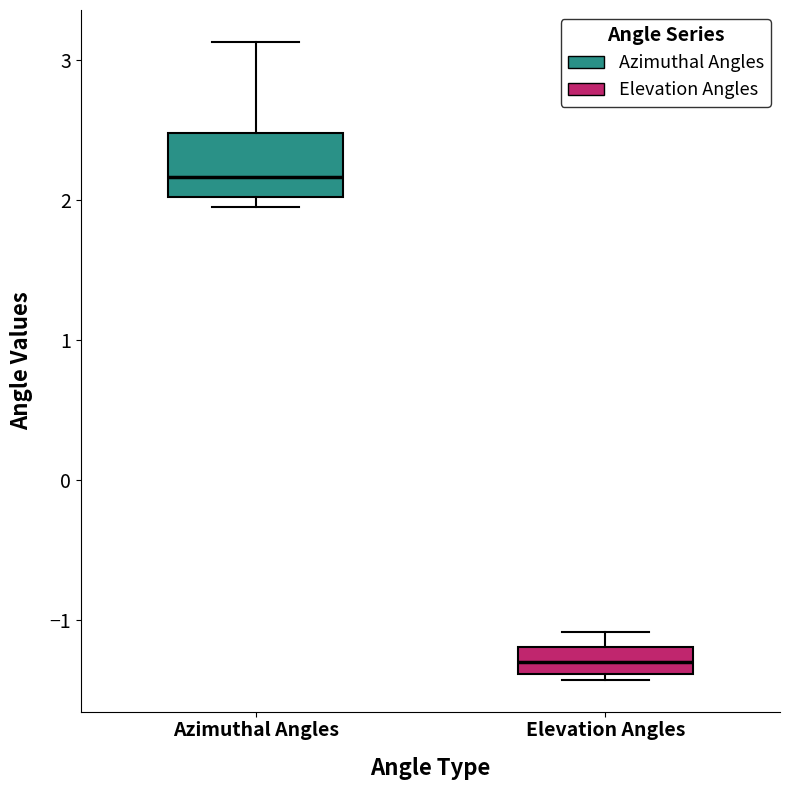

Comparing the boxes themselves (not the whiskers), which one is the tallest?

Azimuthal Angles